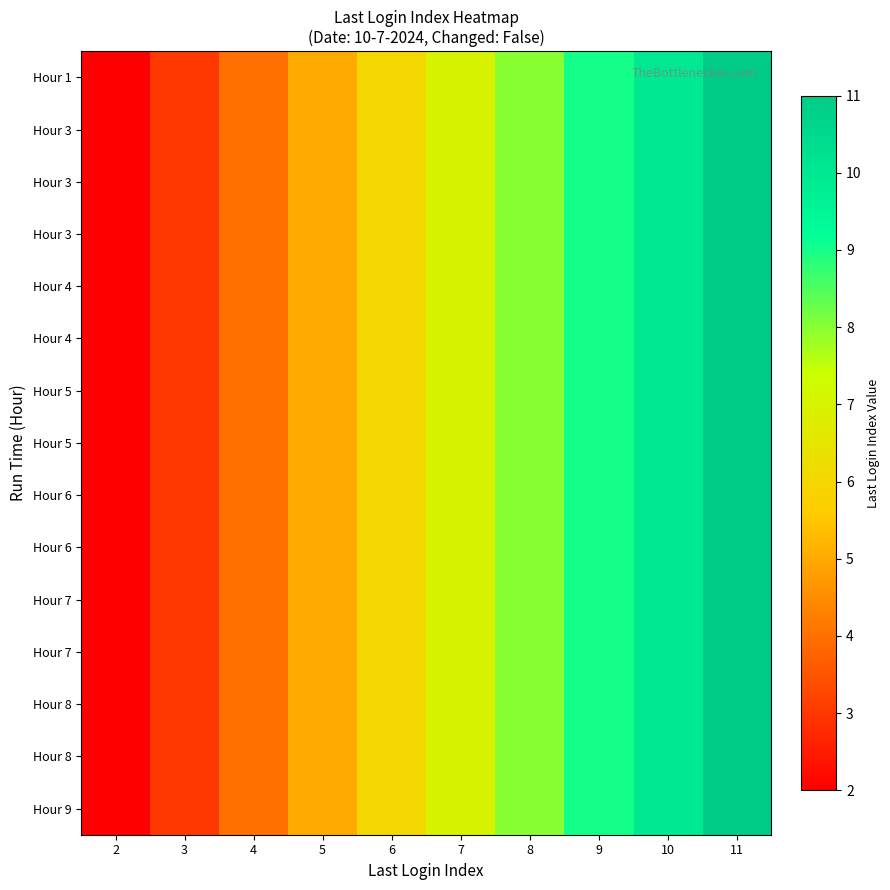

What is the smallest value displayed?

2